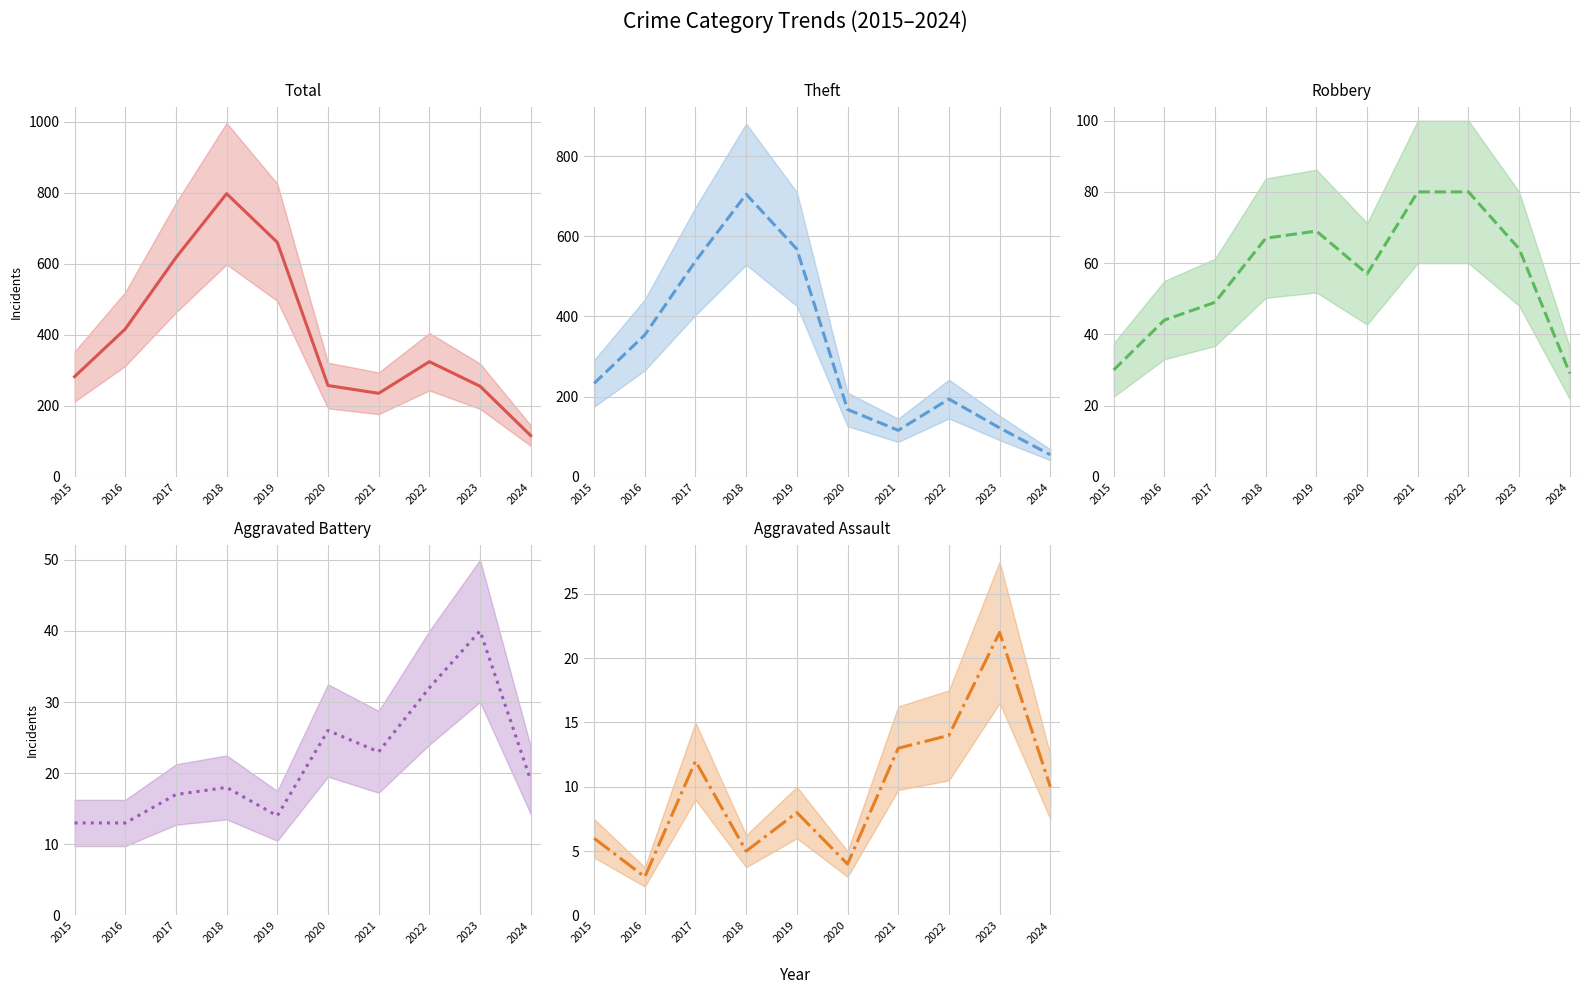

What is the minimum value shown in the chart?

3